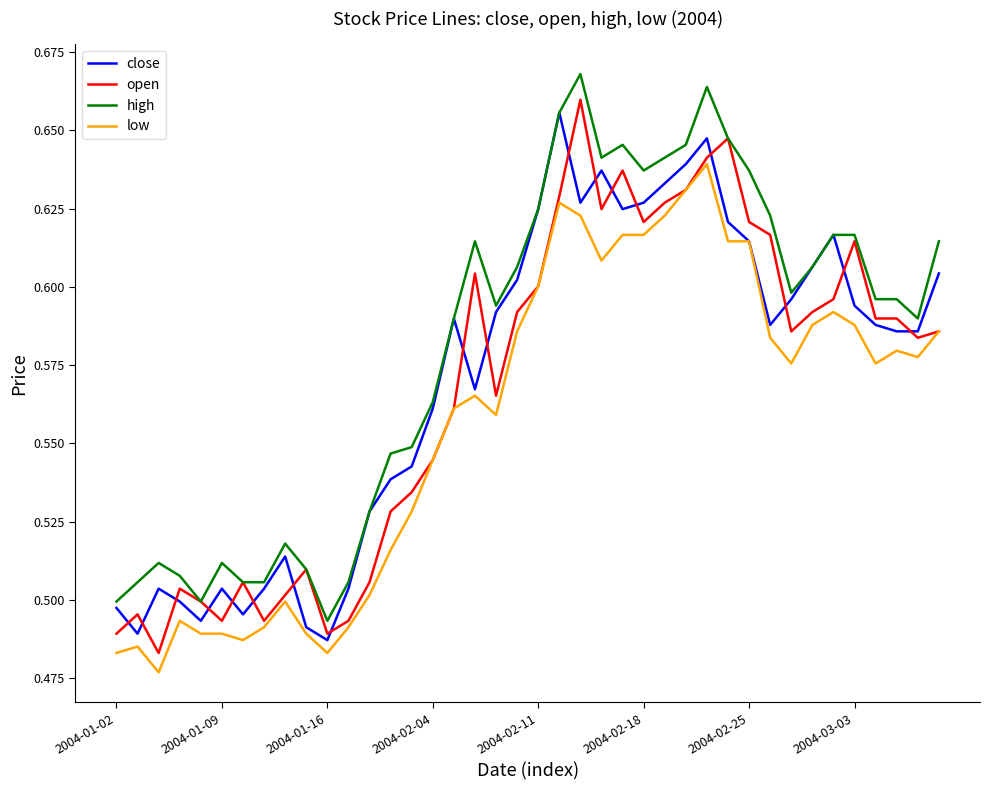

Which series has the widest spread of values?

open